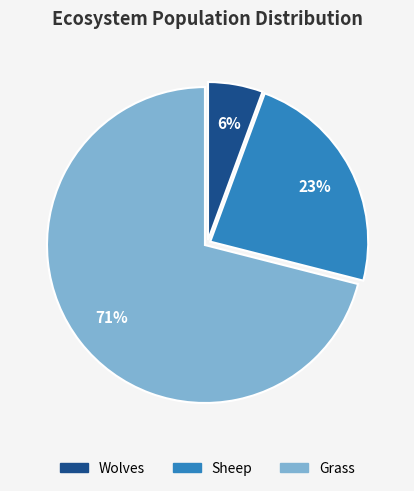

How many segments does this pie chart have?

3